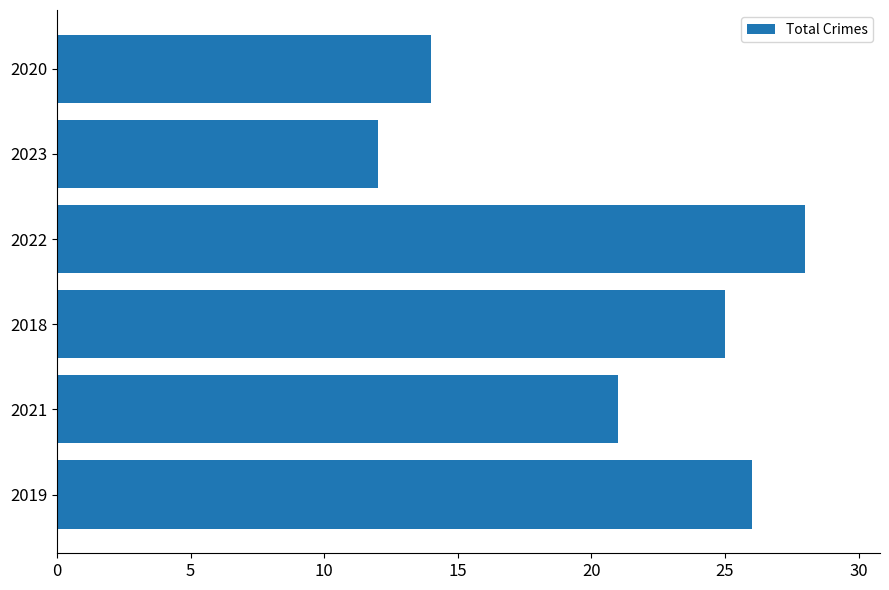

Where is the data nearest to the value 20?

2021